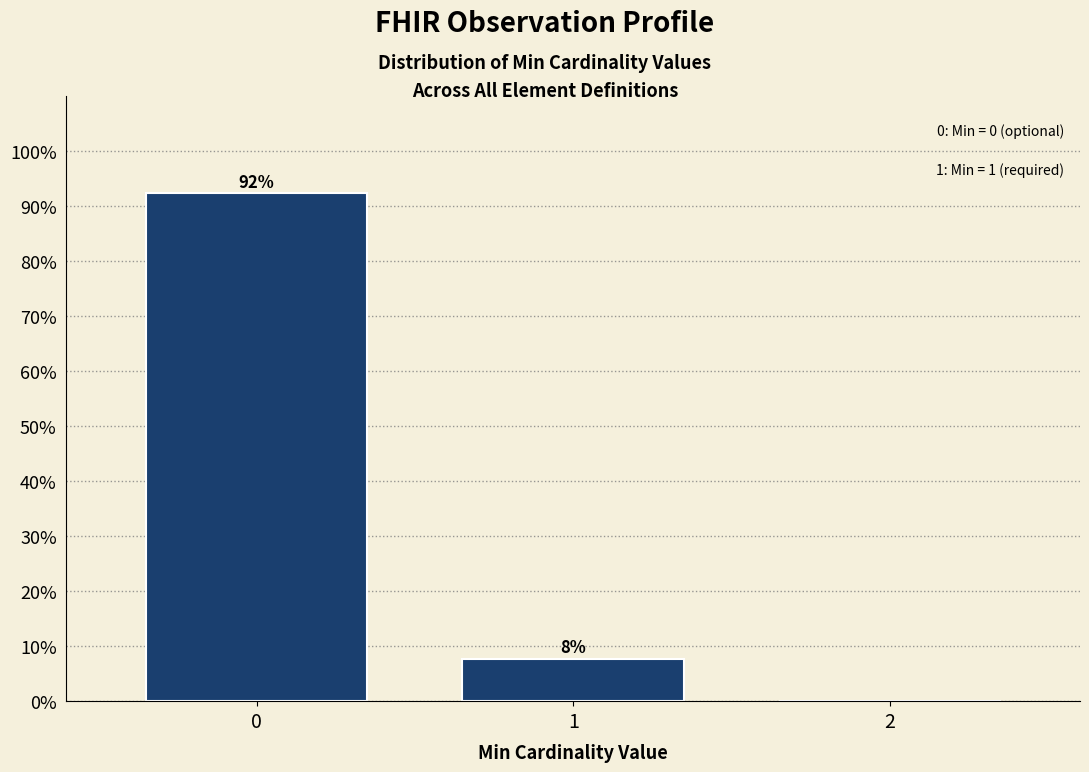

Are the bars horizontal?

No